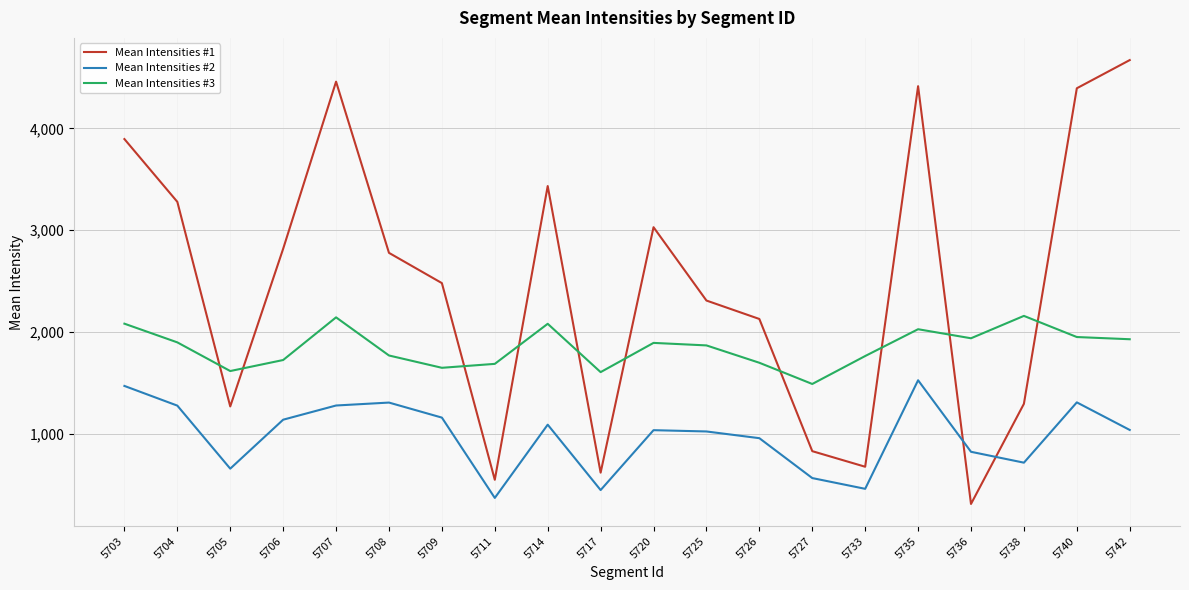

What is the greatest value displayed?

4671.4